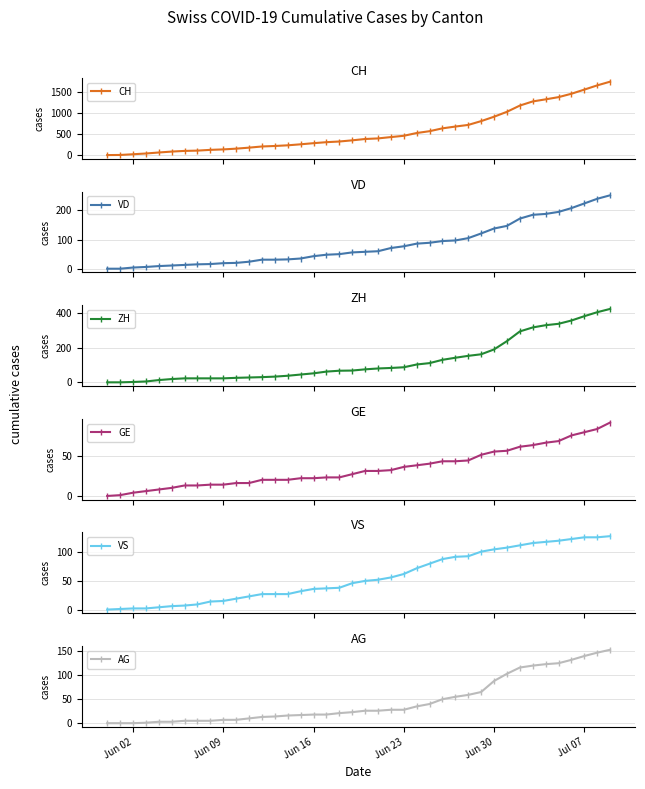

Reading right to left, list all the values displayed in this chart.

CH: 1757	1668	1567	1468	1387	1334	1284	1185	1036	918	813	722	683	640	572	528	462	431	399	385	353	325	309	285	258	234	218	206	178	154	136	125	107	100	84	62	38	20	3	0
VD: 252	240	224	208	195	188	185	172	147	138	121	105	97	95	89	86	77	71	60	58	56	50	48	43	35	32	31	31	24	20	19	16	15	13	11	9	6	4	0	0
ZH: 424	405	382	357	338	330	317	294	238	190	162	153	142	130	111	103	87	83	80	75	68	67	62	52	45	38	33	30	28	26	23	23	23	23	19	13	5	2	0	0
GE: 91	83	79	75	68	66	63	61	56	55	51	44	43	43	40	38	36	32	31	31	27	23	23	22	22	20	20	20	16	16	14	14	13	13	10	8	6	4	1	0
VS: 128	126	126	123	120	118	116	112	108	105	101	93	92	88	80	72	62	56	52	50	46	38	37	36	32	27	27	27	23	19	15	14	9	7	6	4	2	2	1	0
AG: 153	147	140	132	125	123	120	116	103	88	65	59	55	50	40	35	28	28	26	26	23	21	18	18	17	16	14	13	10	7	7	5	5	5	3	3	1	0	0	0